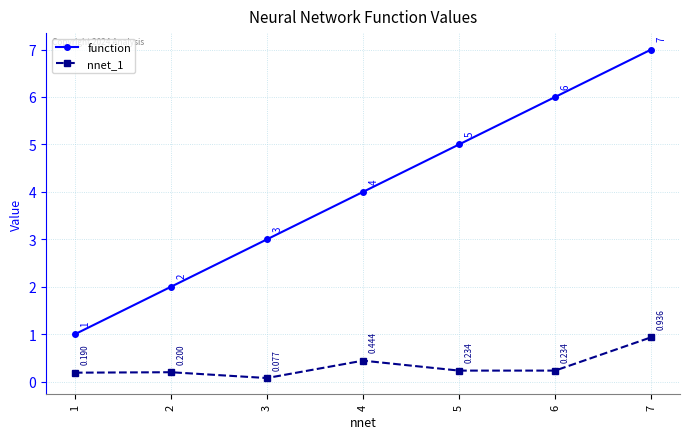

Which series has the largest range (max minus min)?

function